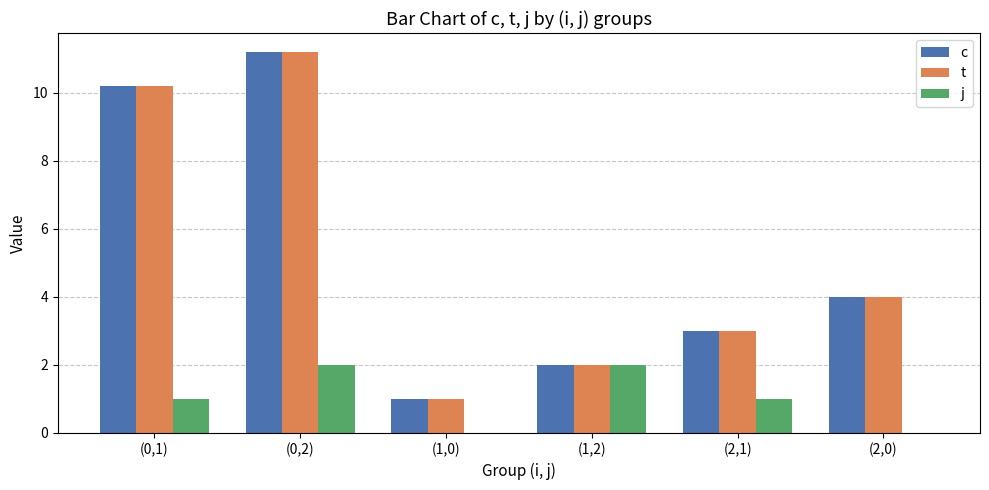

Is the value of j at (2,1) greater than the value of t at (0,2)?

No